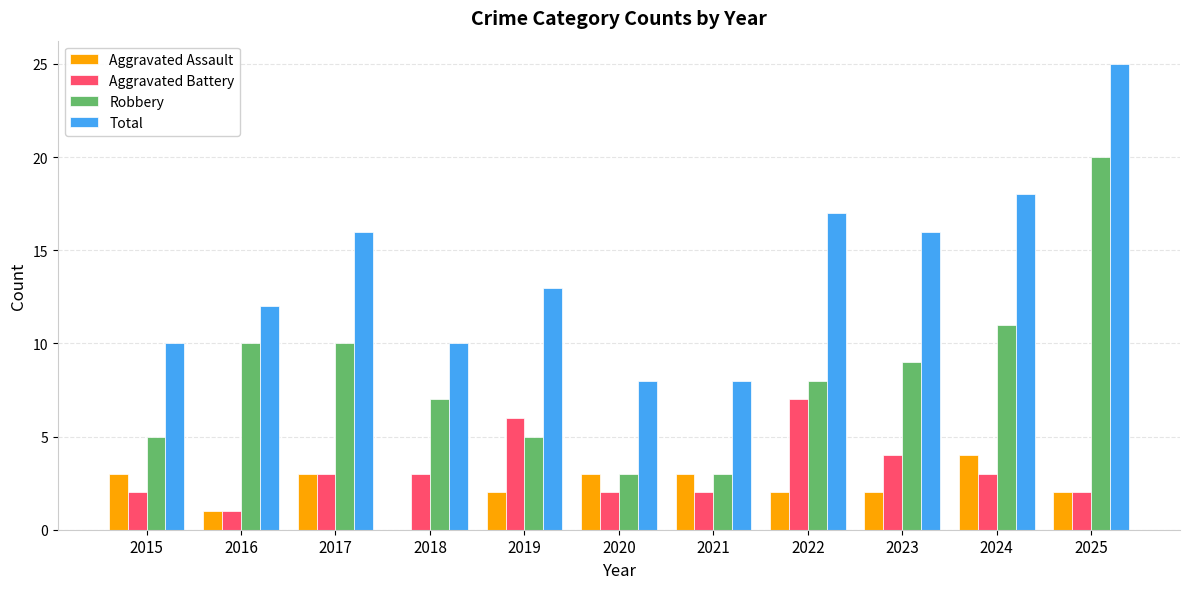

At which category does the chart reach its peak across all series?

2025